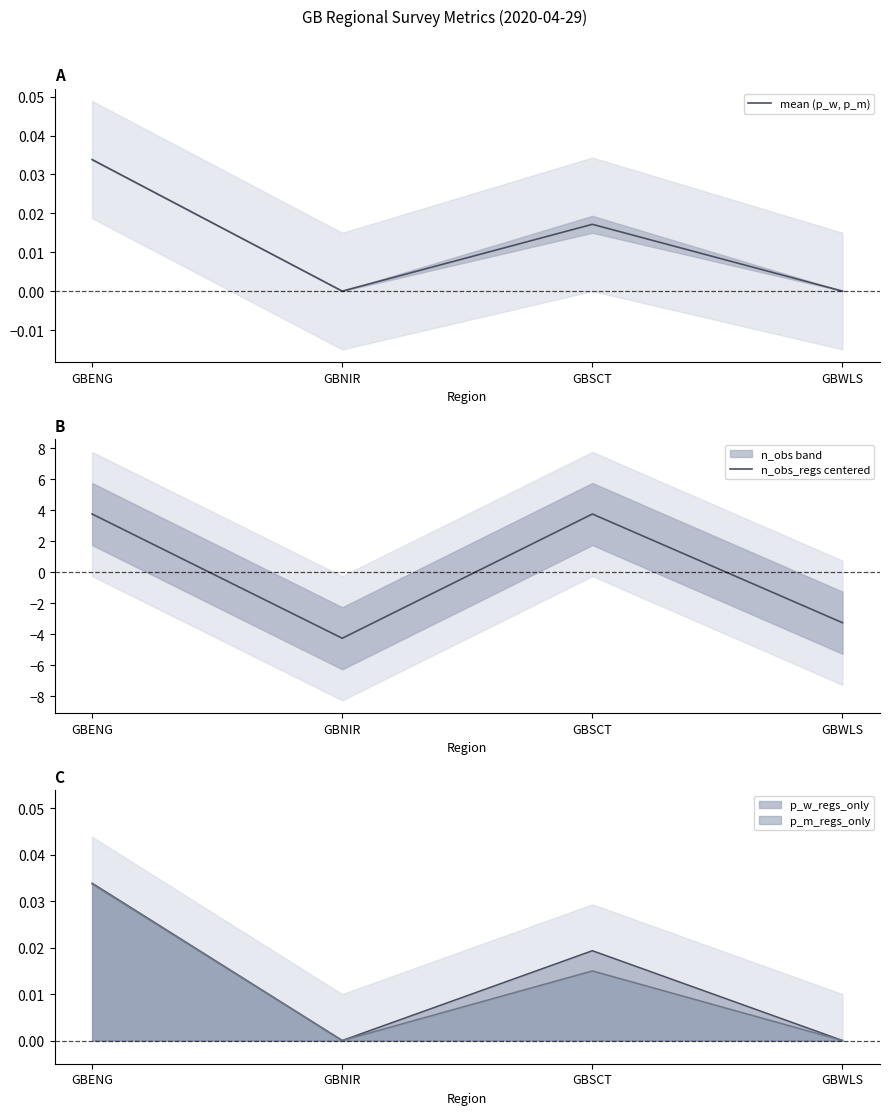

What is the sum of the mean (p_w, p_m) values at GBSCT and GBENG?

0.1